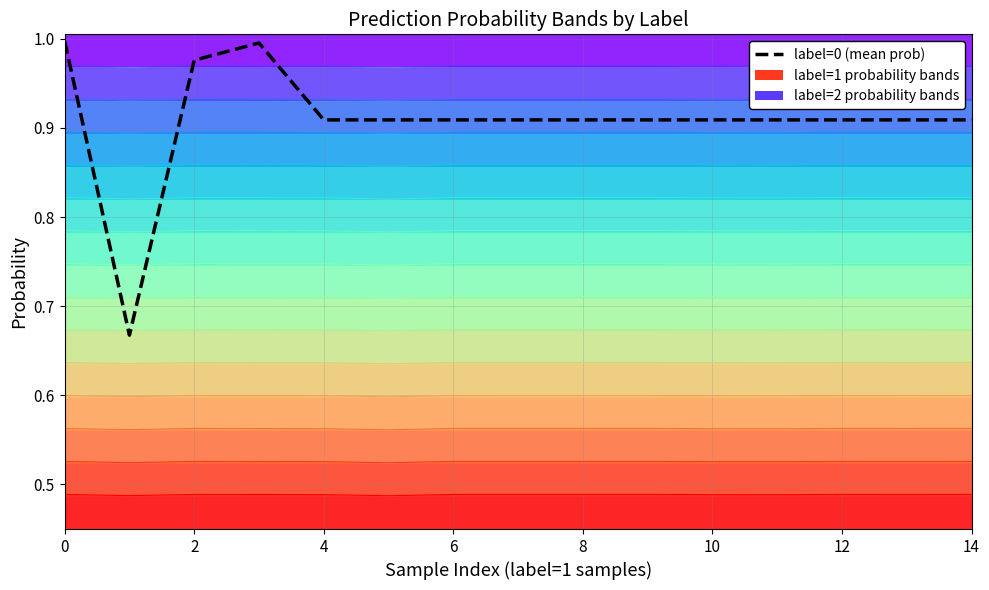

Reading left to right, transcribe all the data shown in this chart.

1.0	0.7	1.0	1.0	0.9	0.9	0.9	0.9	0.9	0.9	0.9	0.9	0.9	0.9	0.9